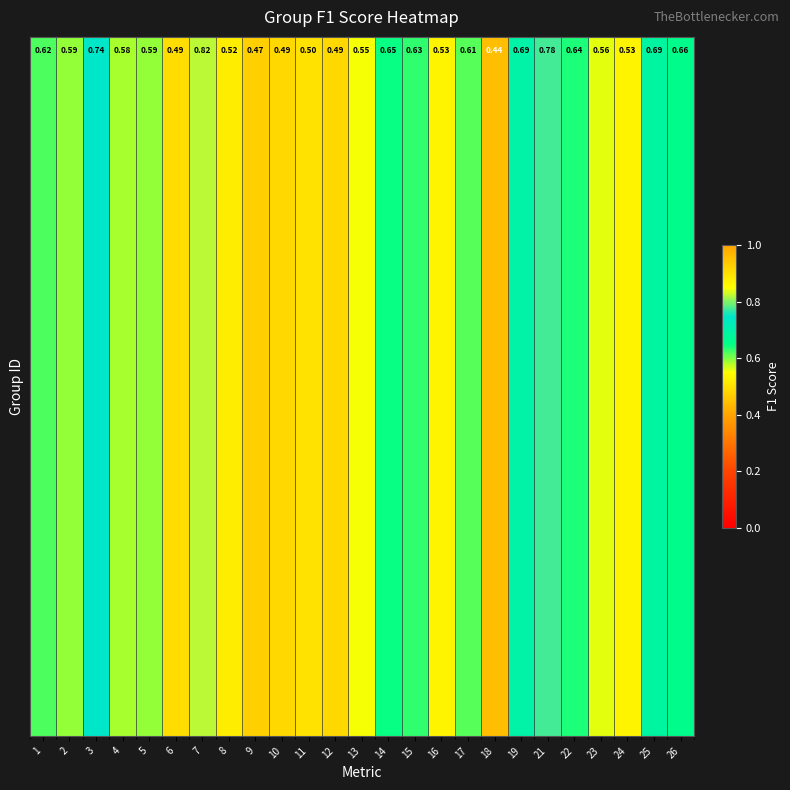

At which category does the chart reach its minimum across all series?

18